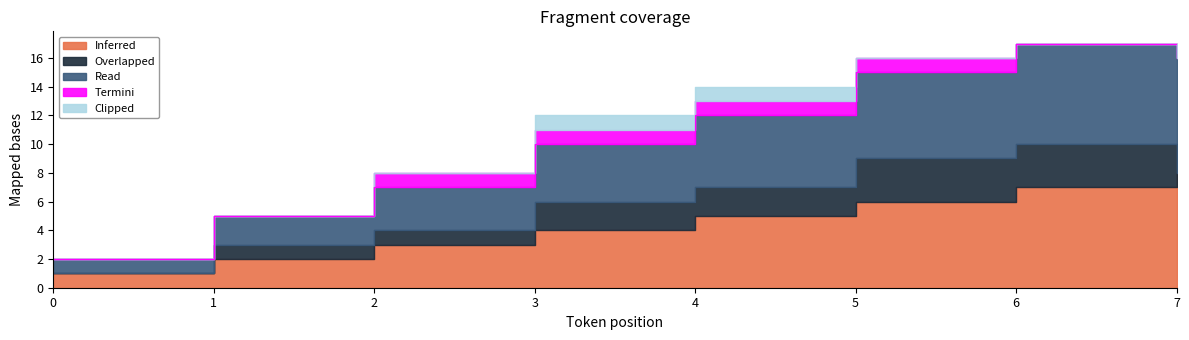

What is the minimum value for Read?

1